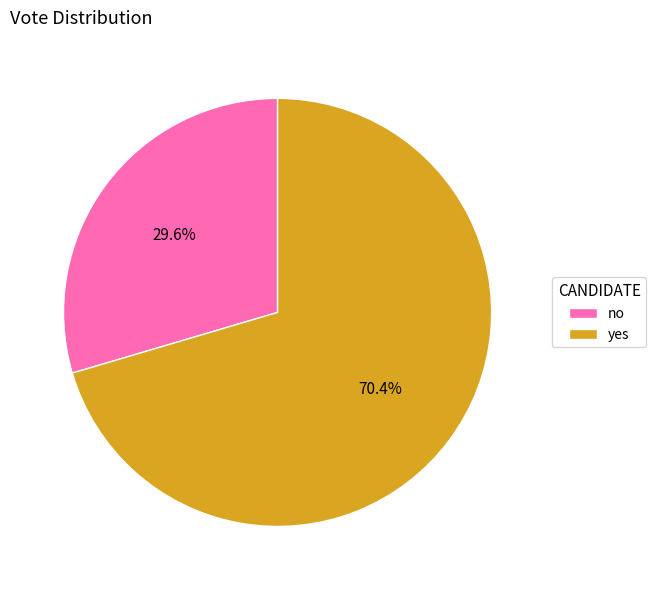

Is there any slice that represents more than half of the pie?

Yes